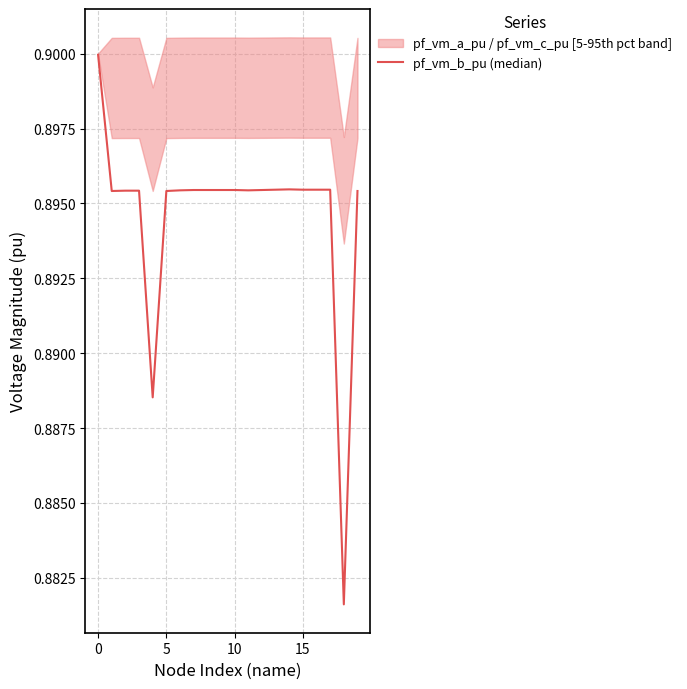

How many lines are shown in the chart?

1